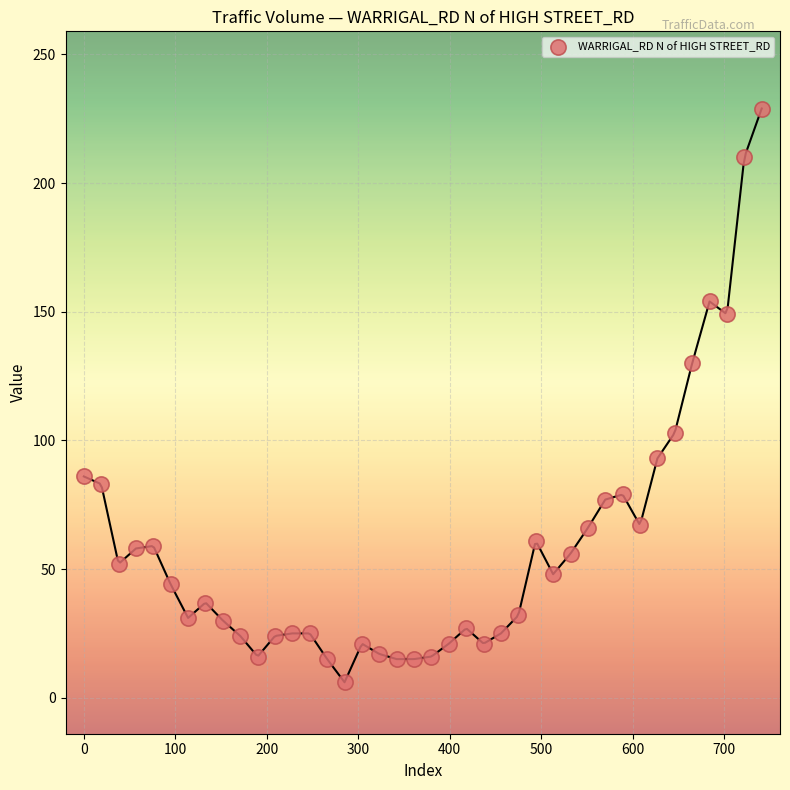

What is the range of X values (max minus min)?

741